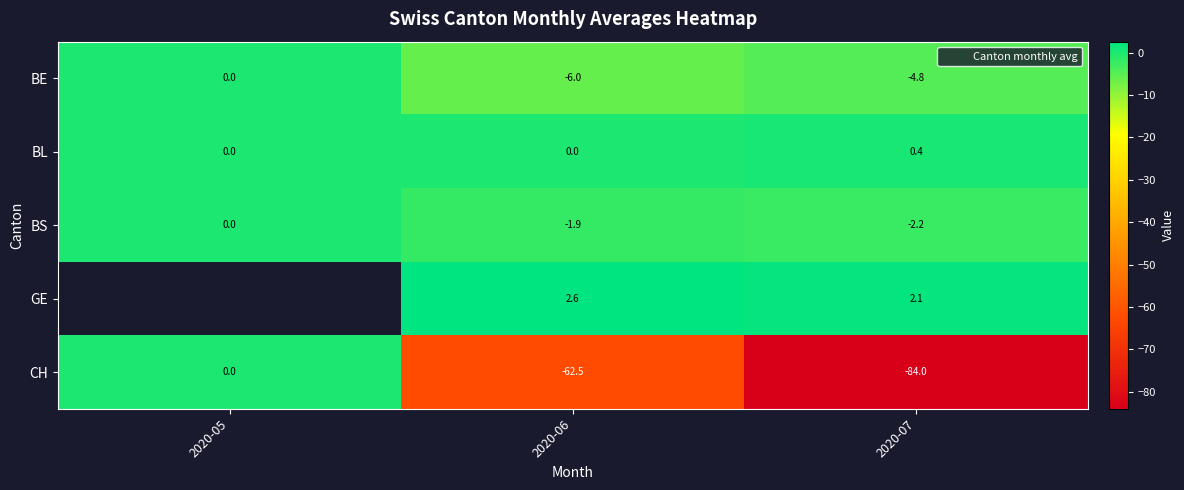

What is the difference between the GE values at 2020-07 and 2020-06?

0.5